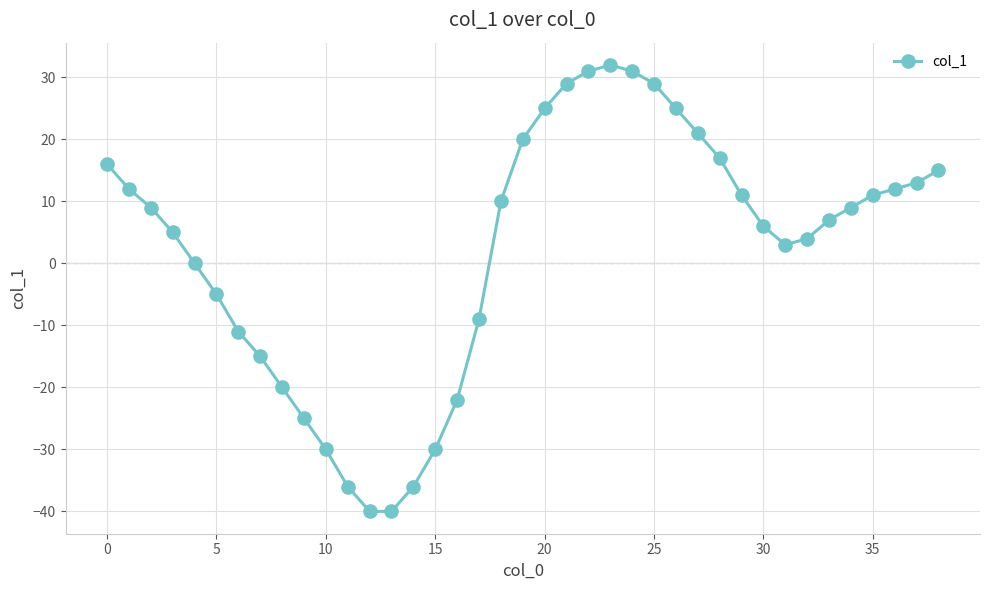

What is the value of the 14th point from the left?

-40